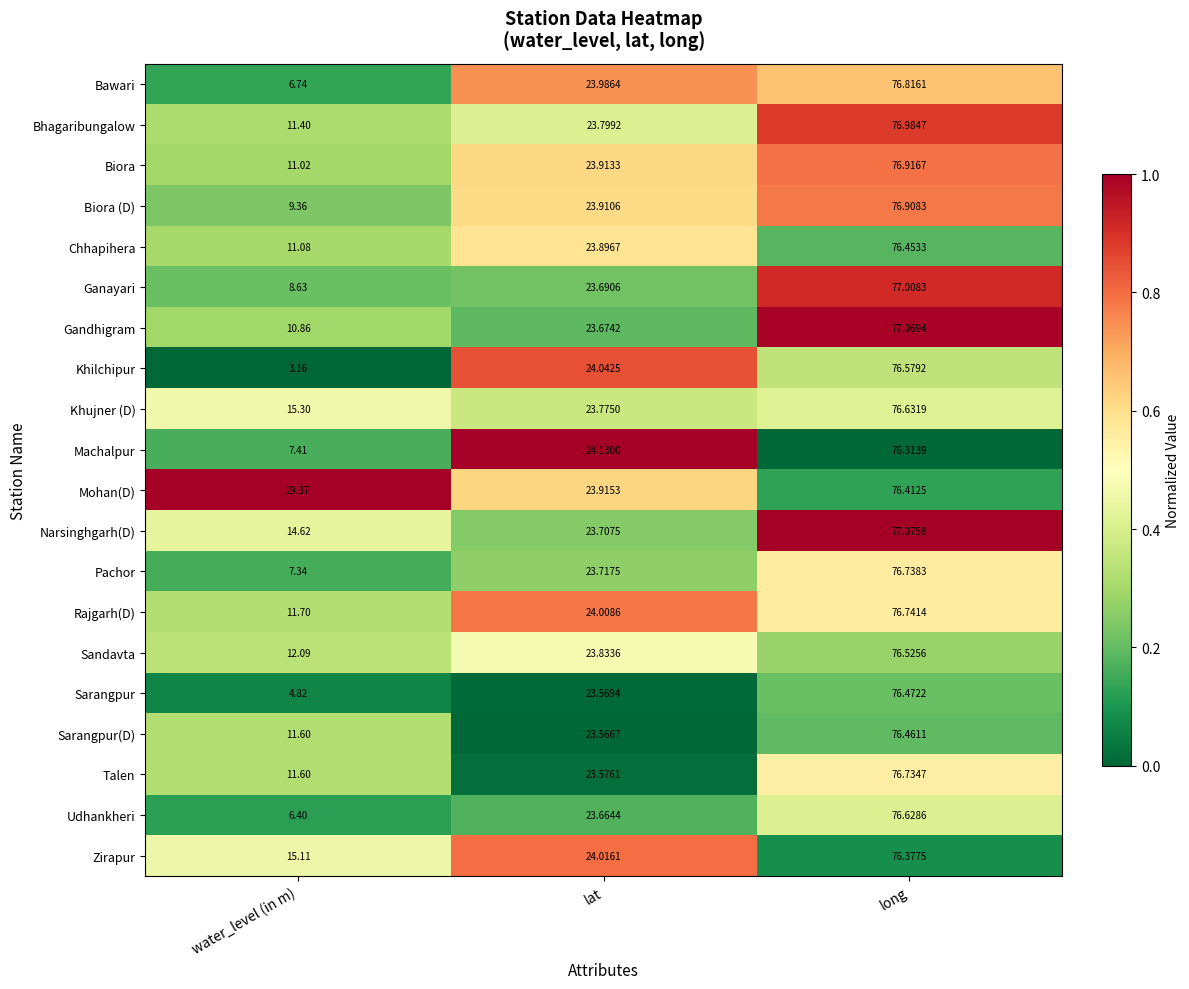

Rank the series by their maximum value, from lowest to highest.

Machalpur, Zirapur, Mohan(D), Chhapihera, Sarangpur(D), Sarangpur, Sandavta, Khilchipur, Udhankheri, Khujner (D), Talen, Pachor, Rajgarh(D), Bawari, Biora (D), Biora, Bhagaribungalow, Ganayari, Gandhigram, Narsinghgarh(D)